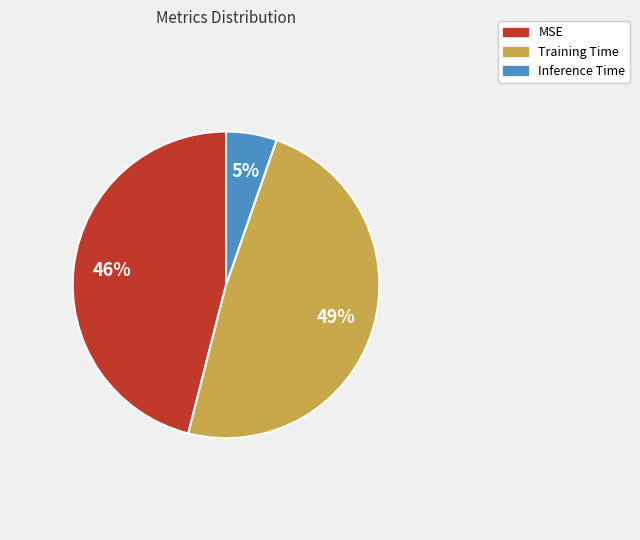

Do Inference Time and MSE together represent more than half of the pie?

Yes